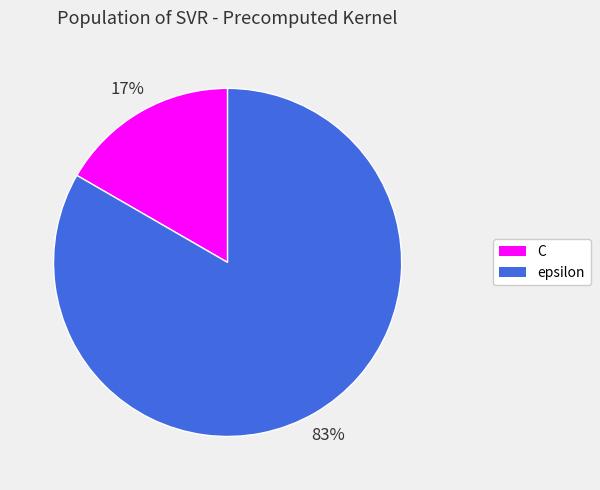

What is the ratio of the value at C to the value at epsilon?

0.2